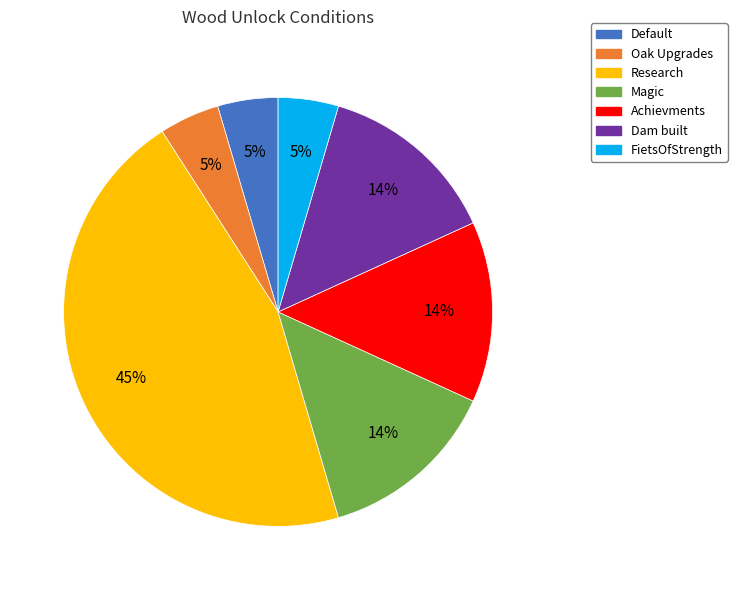

Do Research and Magic together represent more than half of the pie?

Yes